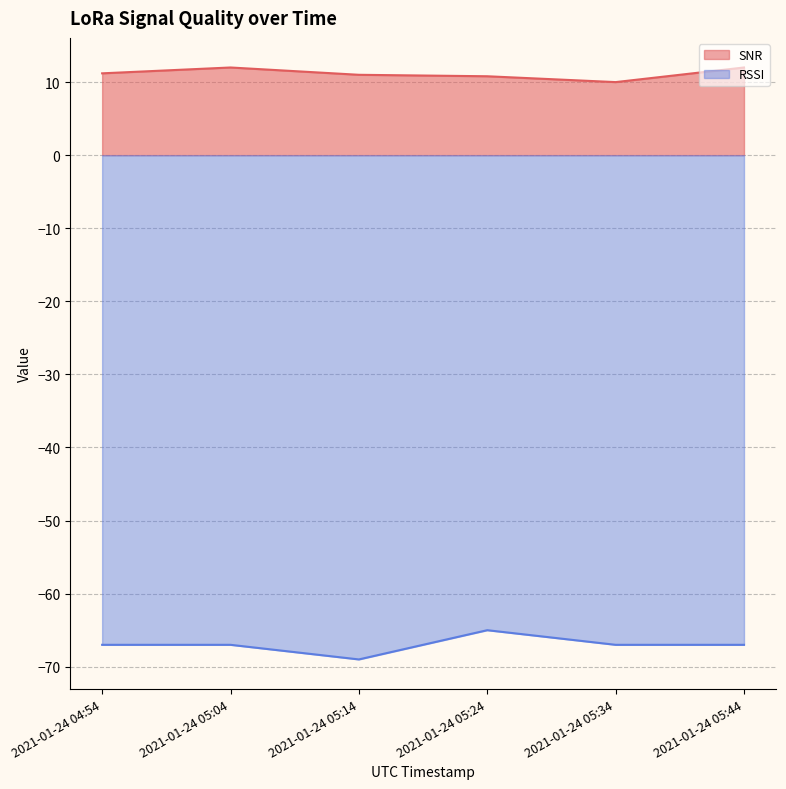

What is the sum of the SNR values at 2021-01-24 05:44 and 2021-01-24 05:14?

23.0